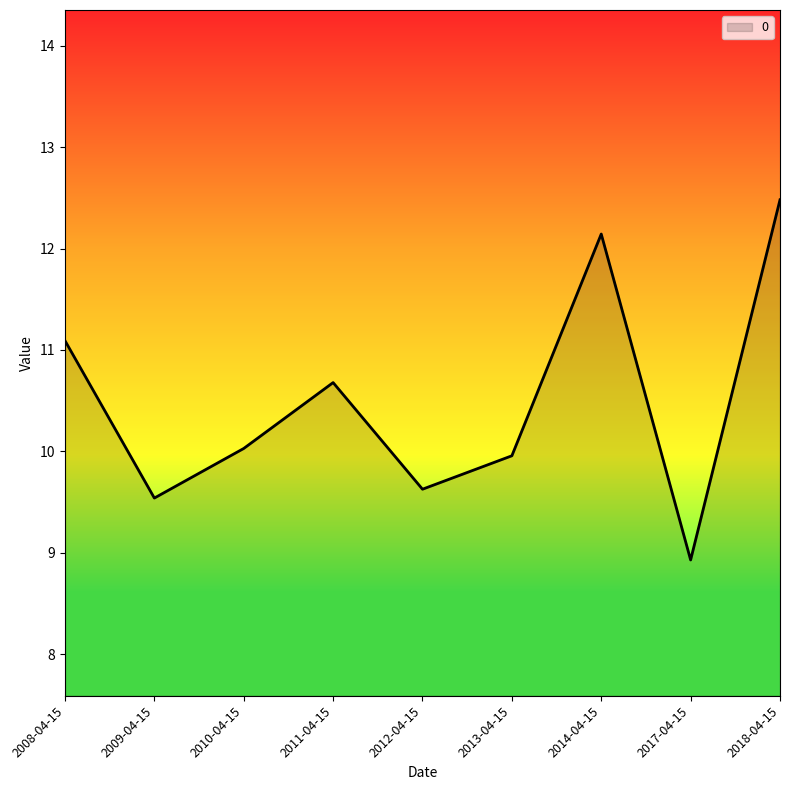

What is the difference between the maximum and minimum values?

3.6